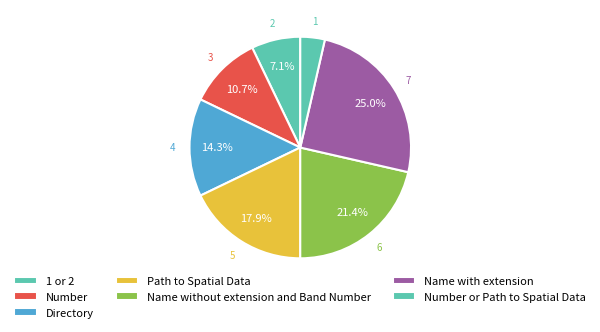

What percentage is the Number or Path to Spatial Data slice, to the nearest percent?

4%